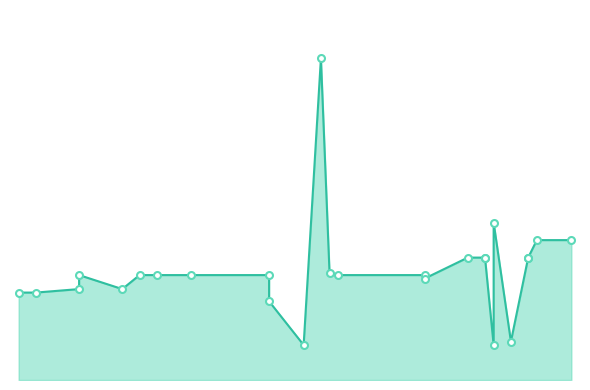

List the labels in order of value, smallest first.

2006, 1984, 2008, 1980, 1951, 1953, 1958, 1963, 1998, 1980, 1965, 1971, 1998, 1958, 1967, 1988, 1987, 2005, 2003, 2005, 2010, 2010, 2011, 2015, 2006, 1986